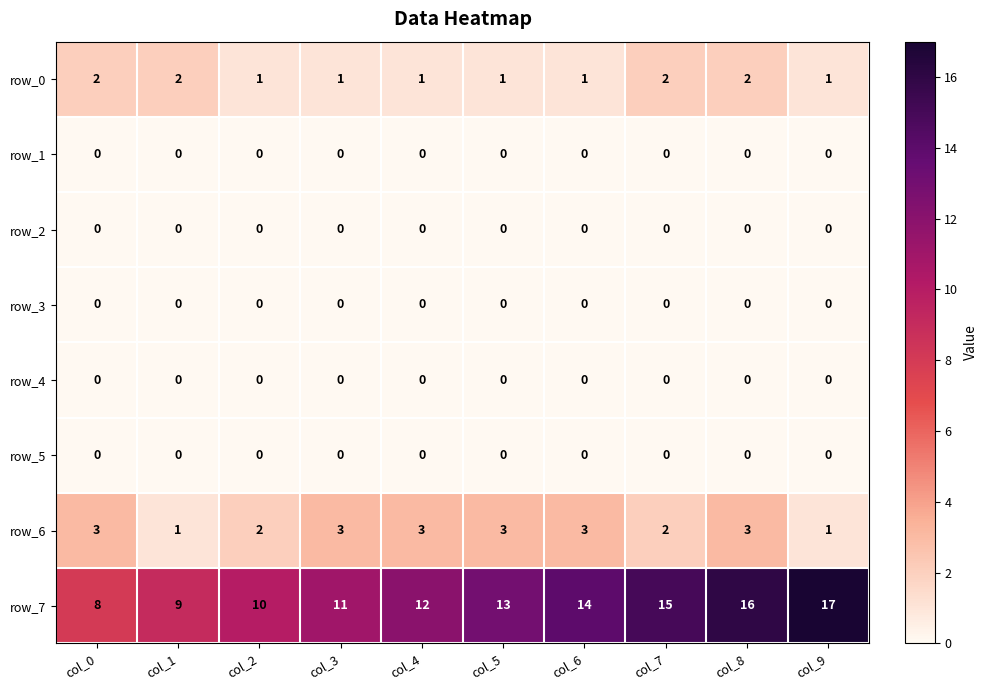

What is the total value across all series at col_9?

19